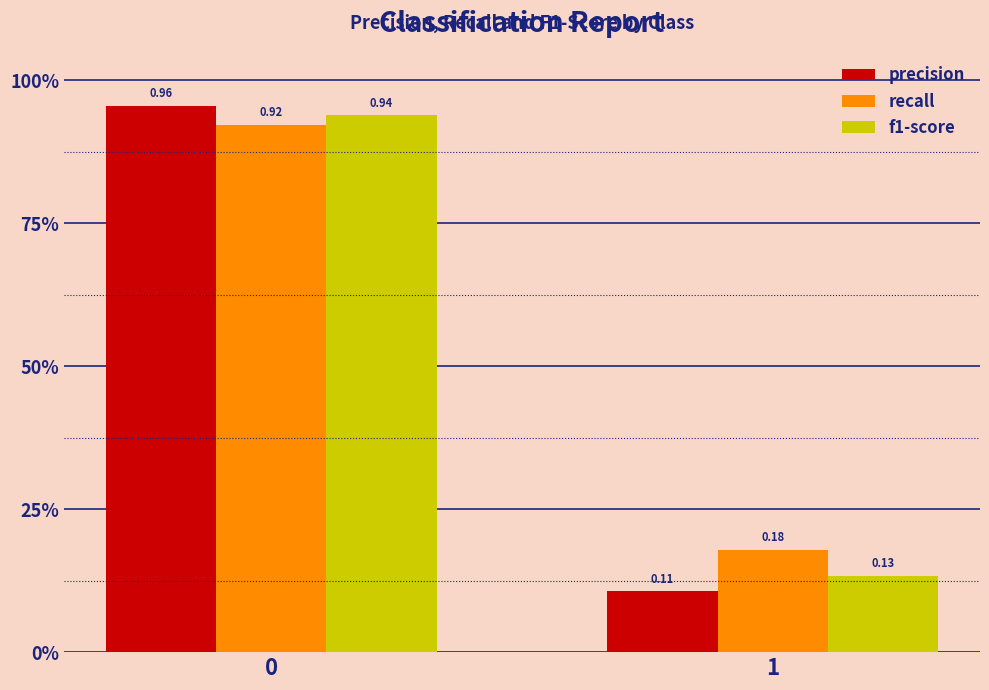

Does the chart contain any negative values?

No